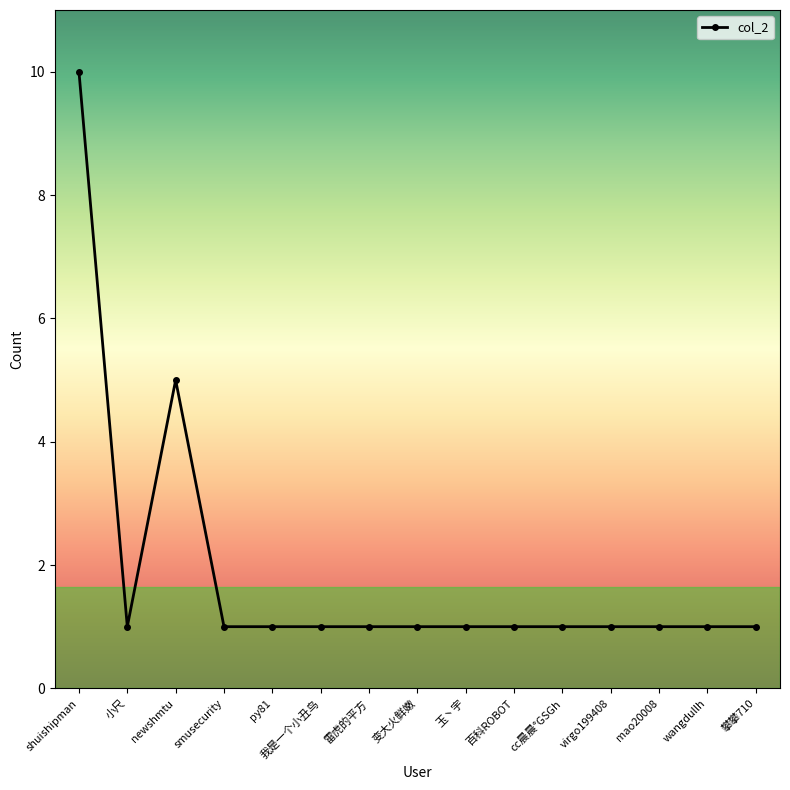

What is the maximum value shown in the chart?

10